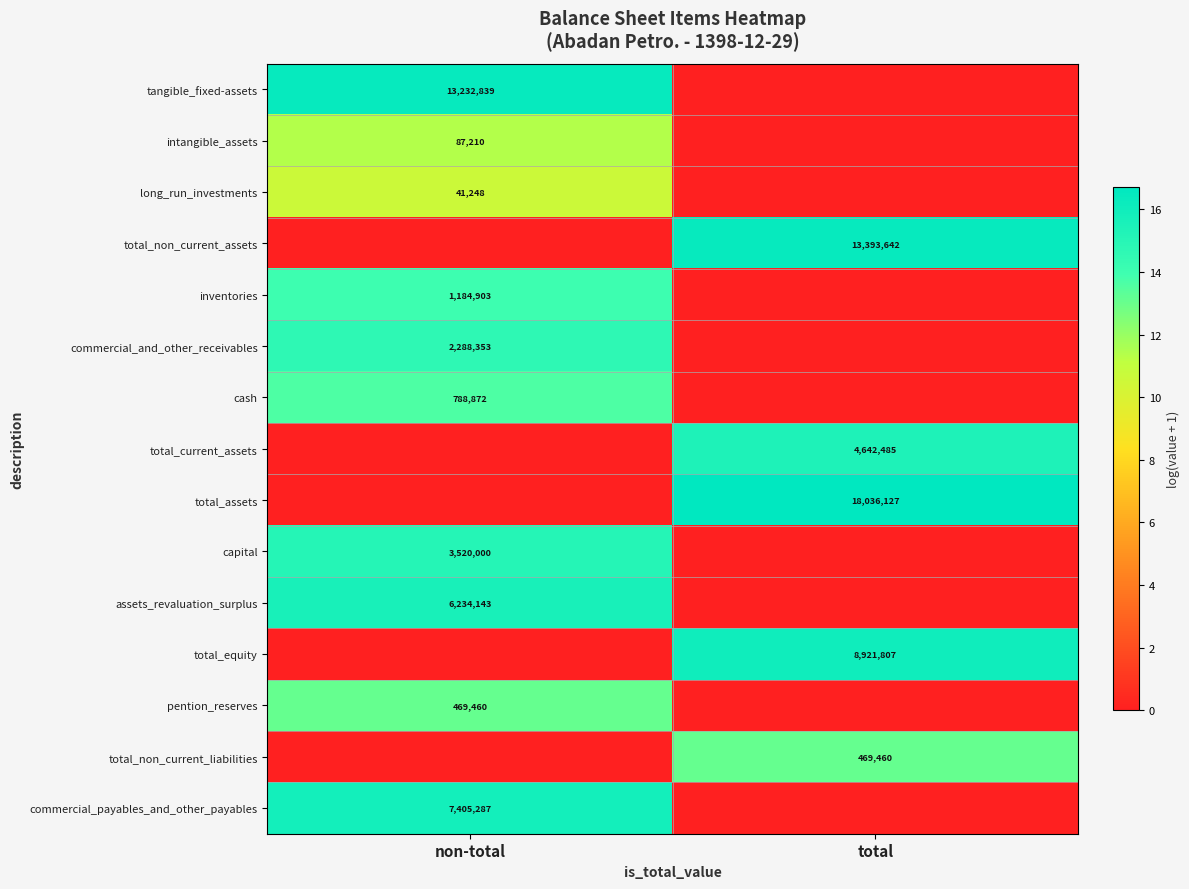

The value of total_non_current_liabilities at total is 699120. True or false?

False